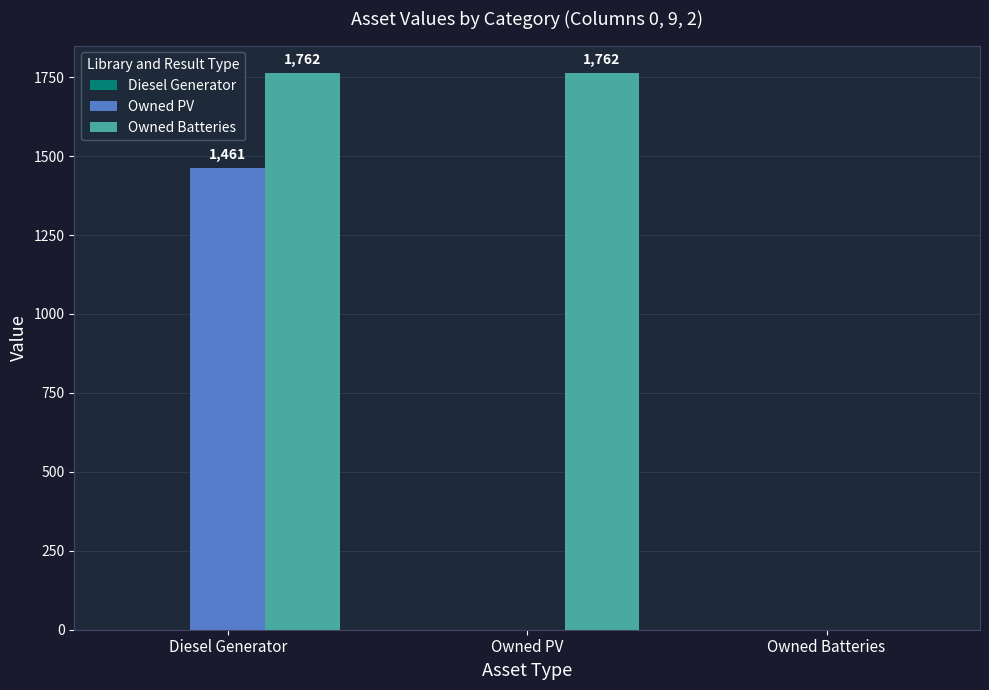

True or false: Owned Batteries has a value of 1762 at Owned PV.

True